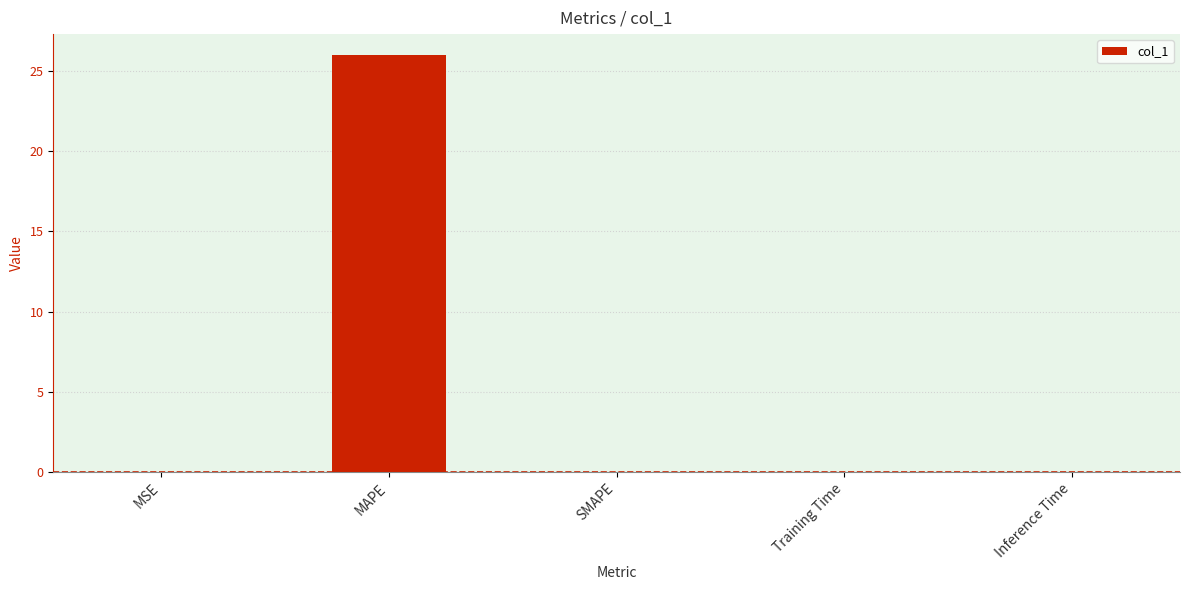

What is the approximate value at MAPE?

26.0